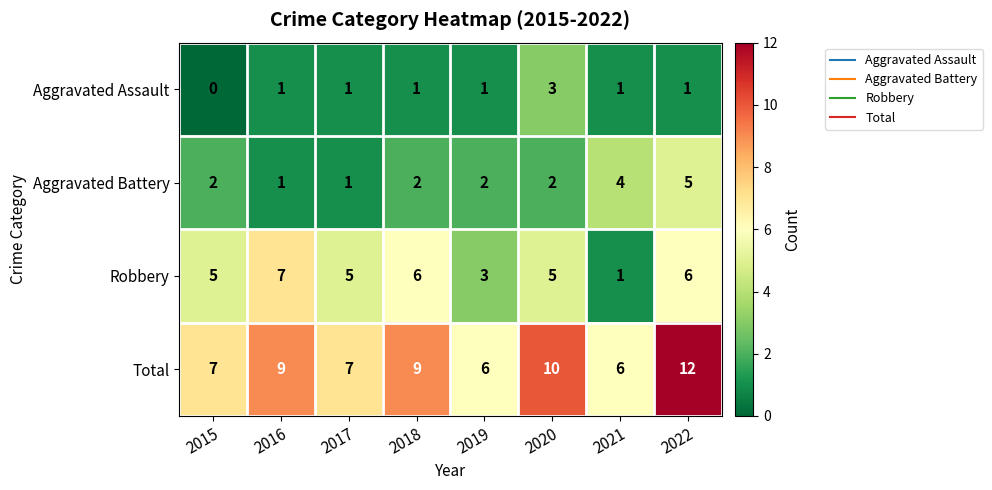

How many categories are shown in the chart?

8